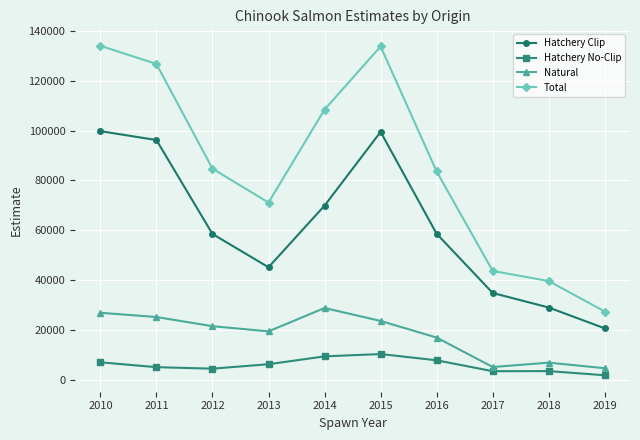

At which category does Hatchery Clip reach its first local peak?

2015